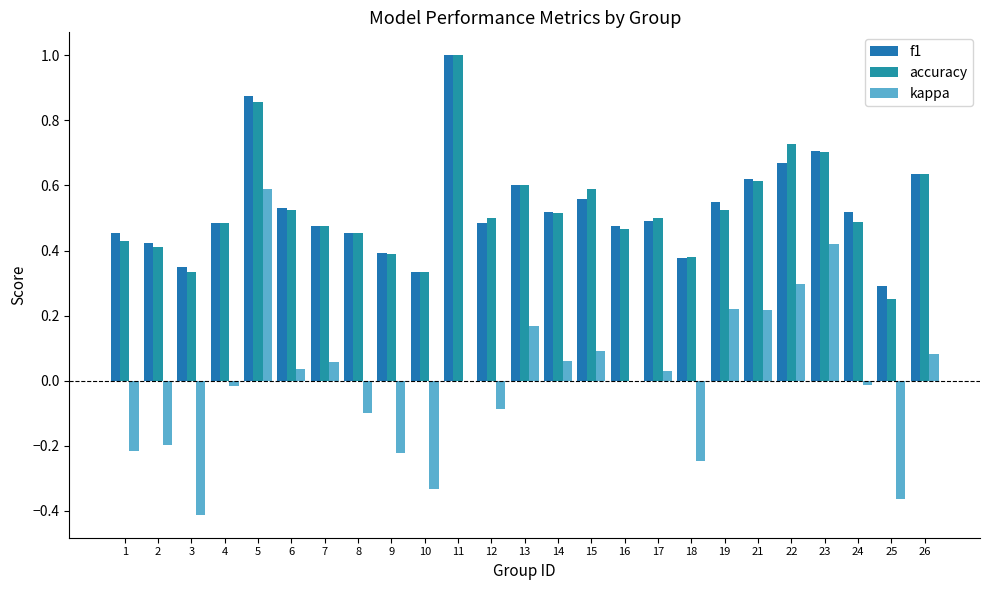

Count the number of data series in this chart.

3